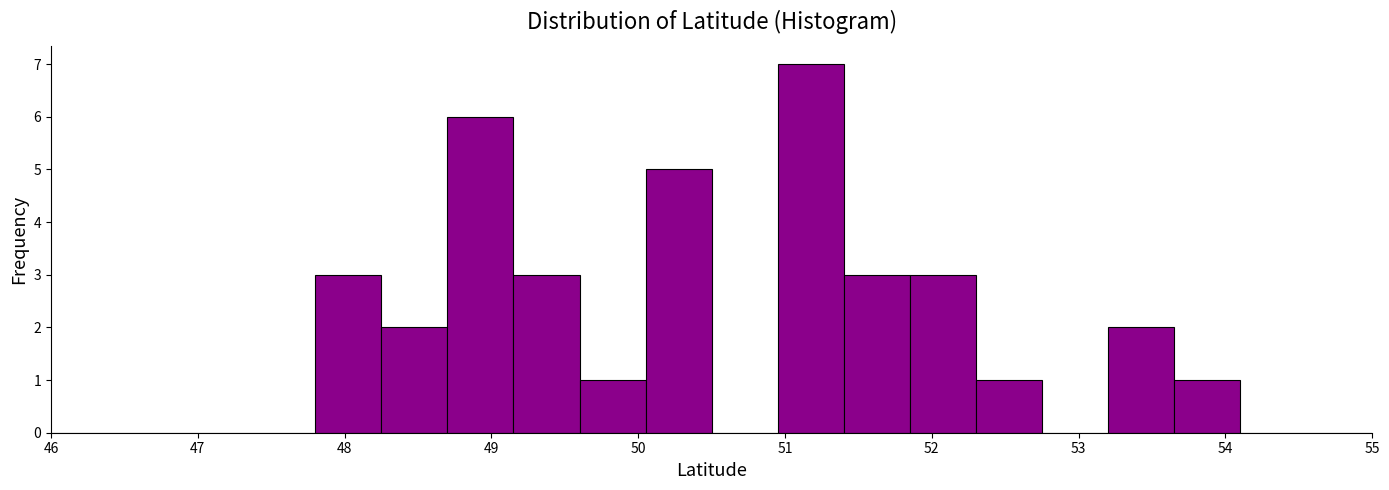

Reading left to right, list every bar in this chart as the range it spans on the x-axis followed by its height. Neither the bar edges nor the heights are printed on the chart, so give them approximately, as read against the axes.

46.00 to 46.45: 0
46.45 to 46.90: 0
46.90 to 47.35: 0
47.35 to 47.80: 0
47.80 to 48.25: 3
48.25 to 48.70: 2
48.70 to 49.15: 6
49.15 to 49.60: 3
49.60 to 50.05: 1
50.05 to 50.50: 5
50.50 to 50.95: 0
50.95 to 51.40: 7
51.40 to 51.85: 3
51.85 to 52.30: 3
52.30 to 52.75: 1
52.75 to 53.20: 0
53.20 to 53.65: 2
53.65 to 54.10: 1
54.10 to 54.55: 0
54.55 to 55.00: 0